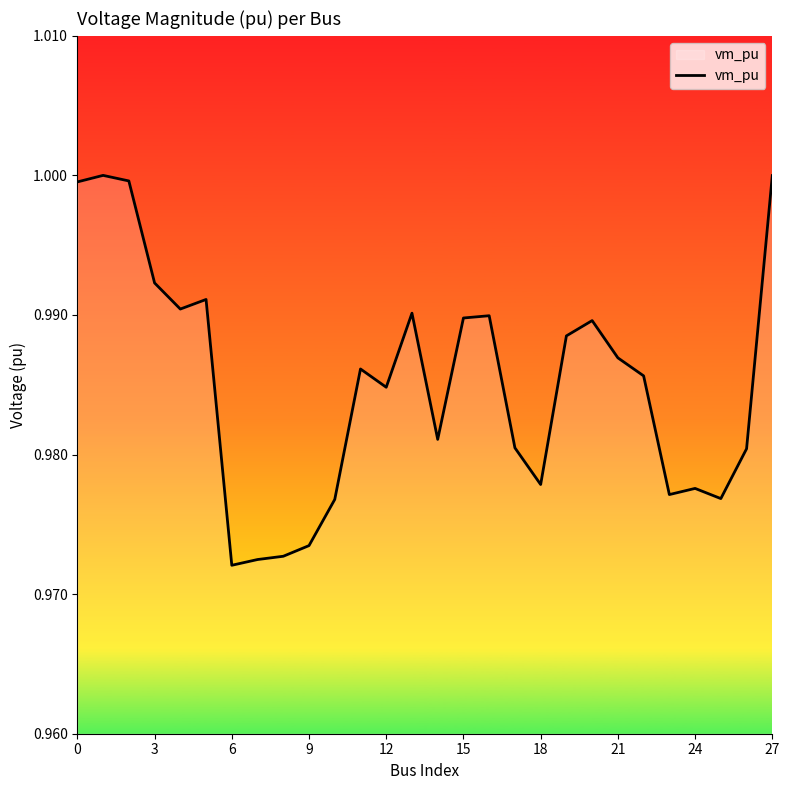

The value at 0 is 0.4. True or false?

False